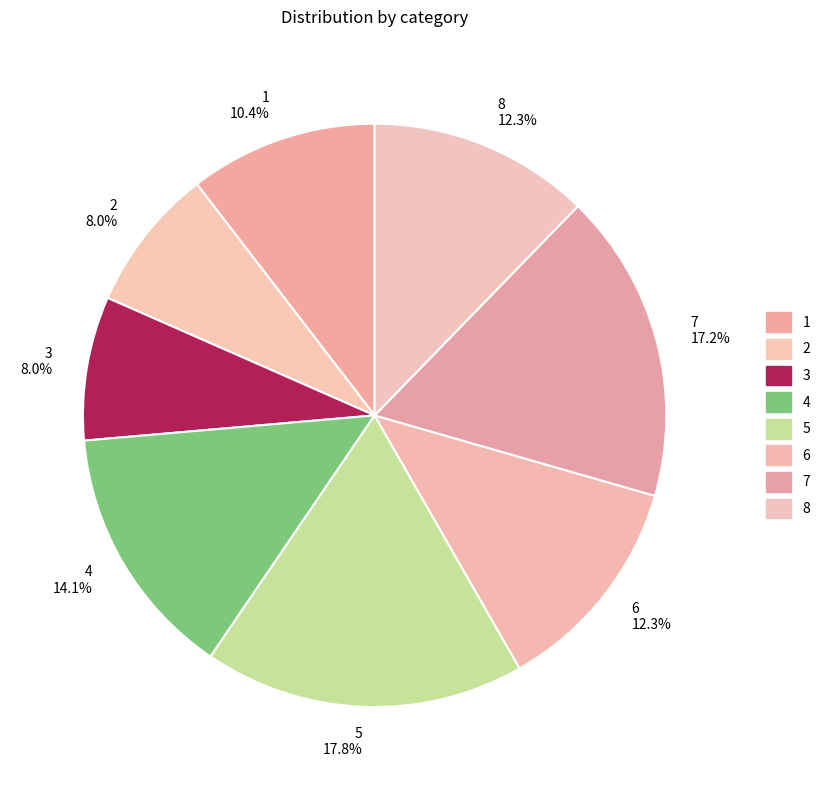

Is there any slice that represents more than half of the pie?

No